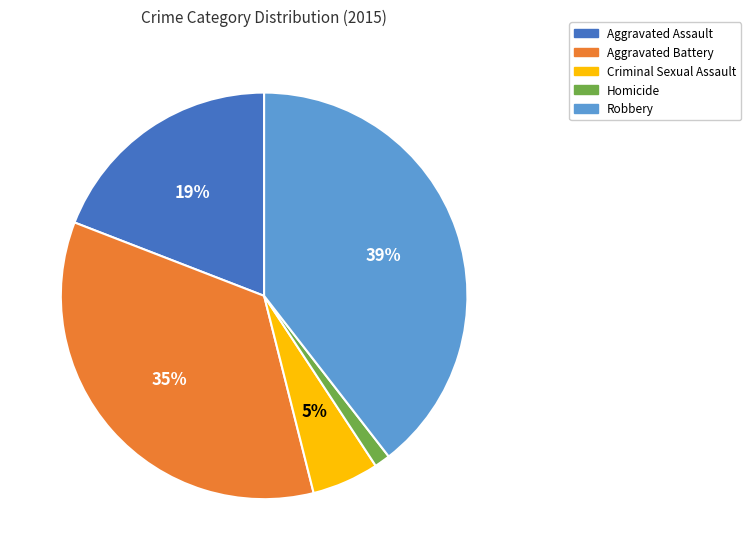

Do Homicide and Aggravated Assault together represent more than half of the pie?

No